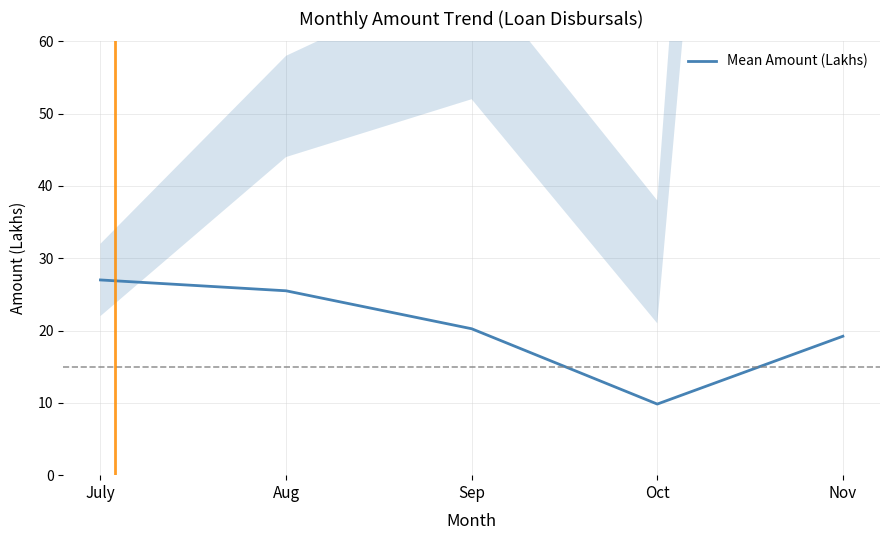

What is the average value?

20.4